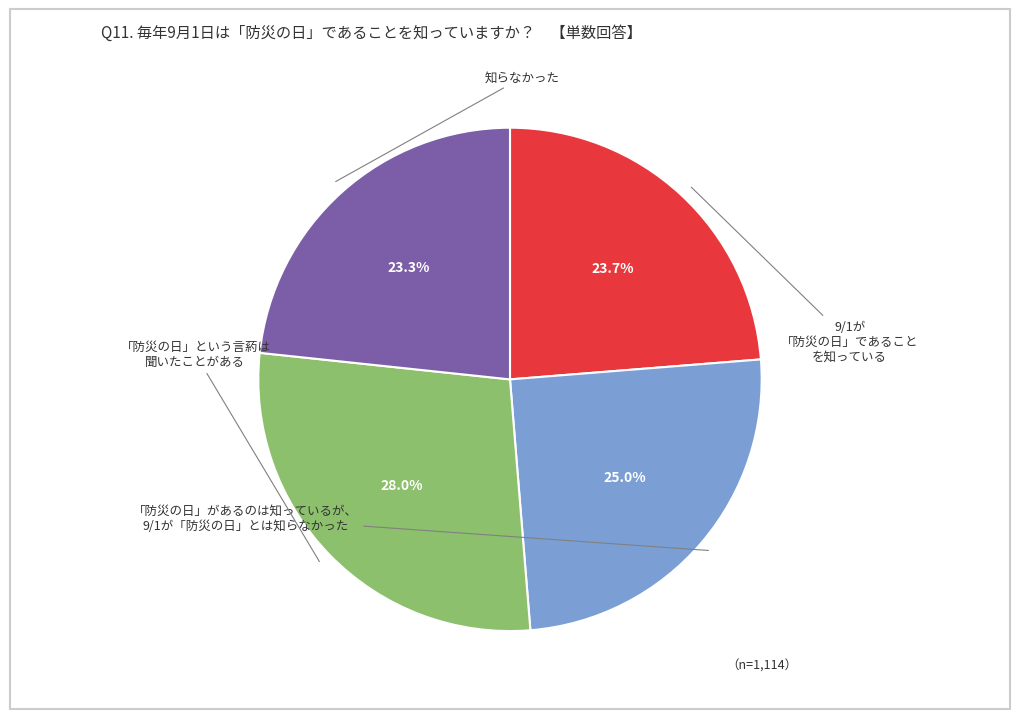

Does any single category account for the majority?

No